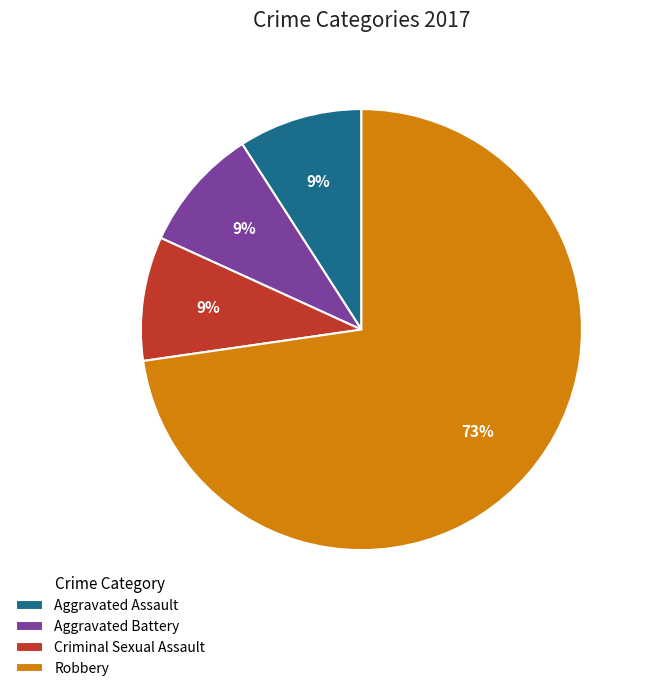

How many slices are in this pie chart?

4